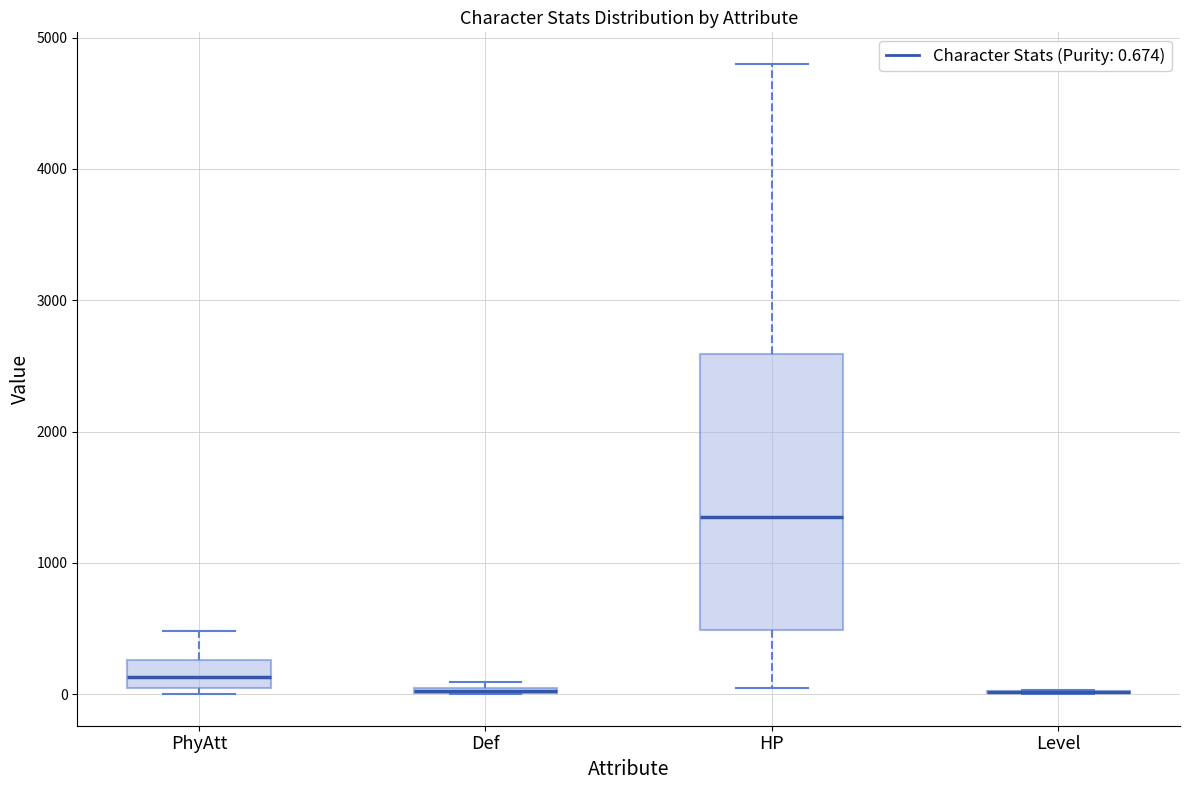

Comparing the boxes themselves (not the whiskers), which one is the tallest?

HP